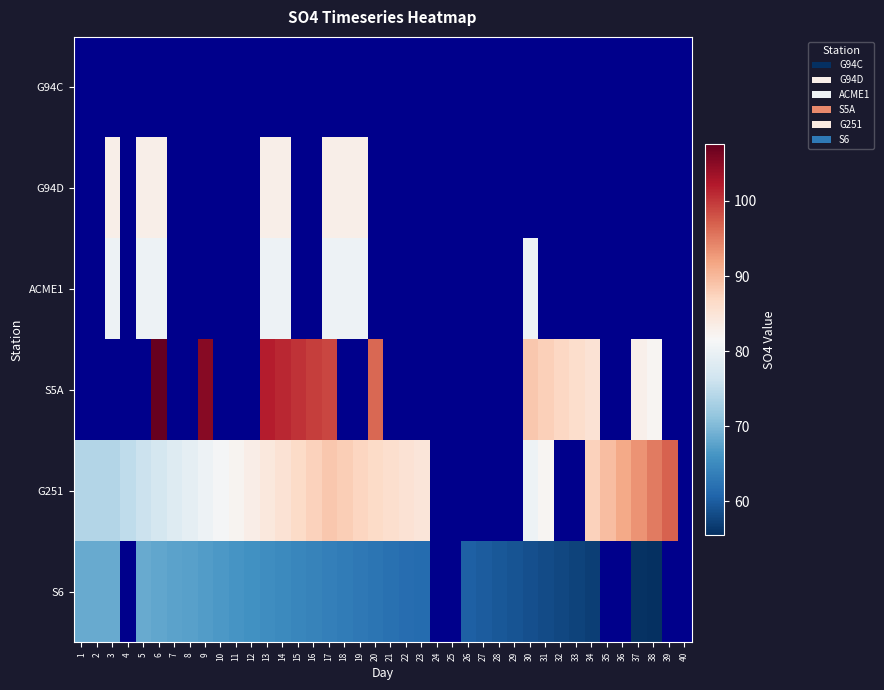

Reading left to right, what are all the values shown in this chart?

G94C: 1=0.0	2=0.0	3=0.0	4=0.0	5=0.0	6=0.0	7=0.0	8=0.0	9=0.0	10=0.0	11=0.0	12=0.0	13=0.0	14=0.0	15=0.0	16=0.0	17=0.0	18=0.0	19=0.0	20=0.0	21=0.0	22=0.0	23=0.0	24=0.0	25=0.0	26=0.0	27=0.0	28=0.0	29=0.0	30=0.0	31=0.0	32=0.0	33=0.0	34=0.0	35=0.0	36=0.0	37=0.0	38=0.0	39=0.0	40=0.0
G94D: 1=0.0	2=0.0	3=83.0	4=0.0	5=83.0	6=83.0	7=0.0	8=0.0	9=0.0	10=0.0	11=0.0	12=0.0	13=83.0	14=83.0	15=0.0	16=0.0	17=83.0	18=83.0	19=83.0	20=0.0	21=0.0	22=0.0	23=0.0	24=0.0	25=0.0	26=0.0	27=0.0	28=0.0	29=0.0	30=0.0	31=0.0	32=0.0	33=0.0	34=0.0	35=0.0	36=0.0	37=0.0	38=0.0	39=0.0	40=0.0
ACME1: 1=0.0	2=0.0	3=80.2	4=0.0	5=80.2	6=80.2	7=0.0	8=0.0	9=0.0	10=0.0	11=0.0	12=0.0	13=80.2	14=80.2	15=0.0	16=0.0	17=80.2	18=80.2	19=80.2	20=0.0	21=0.0	22=0.0	23=0.0	24=0.0	25=0.0	26=0.0	27=0.0	28=0.0	29=0.0	30=80.2	31=0.0	32=0.0	33=0.0	34=0.0	35=0.0	36=0.0	37=0.0	38=0.0	39=0.0	40=0.0
S5A: 1=0.0	2=0.0	3=0.0	4=0.0	5=0.0	6=107.5	7=0.0	8=0.0	9=105.1	10=0.0	11=0.0	12=0.0	13=102.0	14=101.2	15=100.4	16=99.6	17=98.8	18=0.0	19=0.0	20=96.4	21=0.0	22=0.0	23=0.0	24=0.0	25=0.0	26=0.0	27=0.0	28=0.0	29=0.0	30=88.5	31=87.7	32=86.9	33=86.1	34=85.3	35=0.0	36=0.0	37=82.9	38=82.1	39=0.0	40=0.0
G251: 1=73.9	2=73.9	3=73.9	4=75.0	5=76.0	6=77.0	7=78.1	8=79.1	9=80.2	10=81.2	11=82.3	12=83.3	13=84.3	14=85.4	15=86.4	16=87.5	17=88.5	18=87.9	19=87.2	20=86.6	21=85.9	22=85.3	23=84.6	24=0.0	25=0.0	26=0.0	27=0.0	28=0.0	29=0.0	30=80.1	31=82.0	32=0.0	33=0.0	34=87.6	35=89.5	36=91.3	37=93.2	38=95.0	39=96.9	40=0.0
S6: 1=68.5	2=68.5	3=68.5	4=0.0	5=68.5	6=68.1	7=67.7	8=67.3	9=66.9	10=66.5	11=66.1	12=65.8	13=65.4	14=65.0	15=64.6	16=64.2	17=63.8	18=63.4	19=63.0	20=62.6	21=62.2	22=61.8	23=61.4	24=0.0	25=0.0	26=60.3	27=59.9	28=59.5	29=59.1	30=58.7	31=58.3	32=57.9	33=57.5	34=57.1	35=0.0	36=0.0	37=55.9	38=55.5	39=0.0	40=0.0